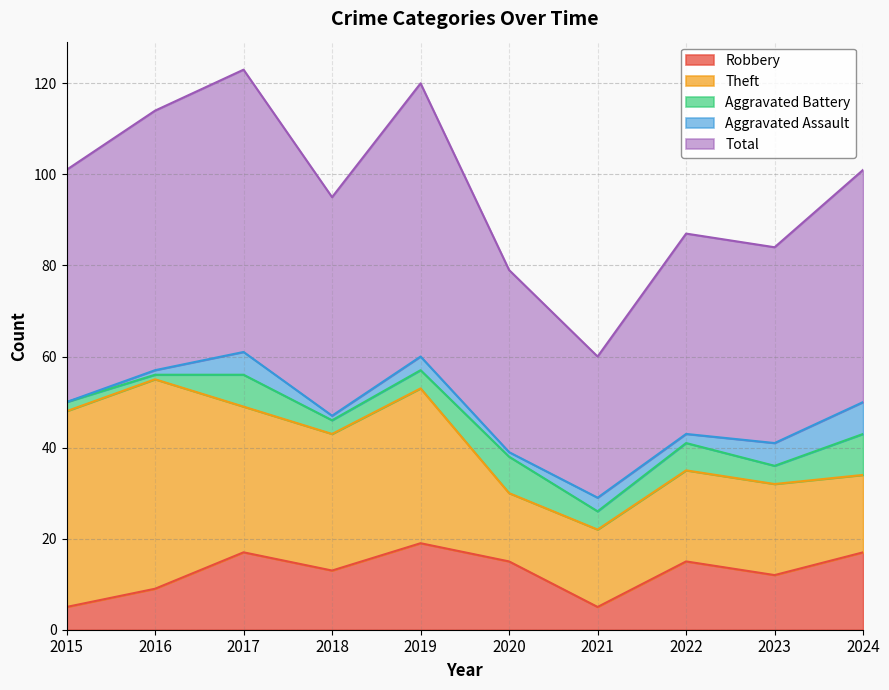

Which series has the largest total across all categories?

Total